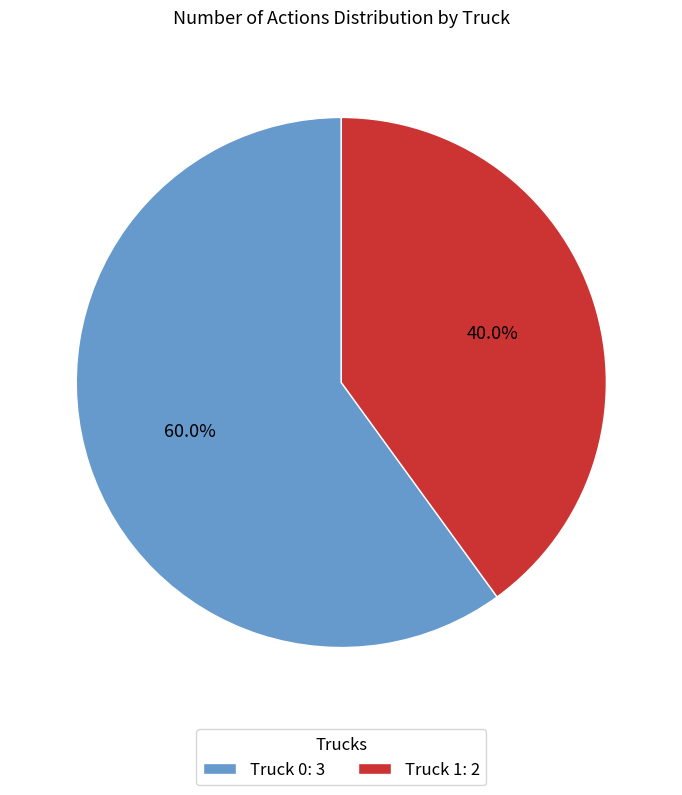

Which category has the biggest portion of the pie?

Truck 0